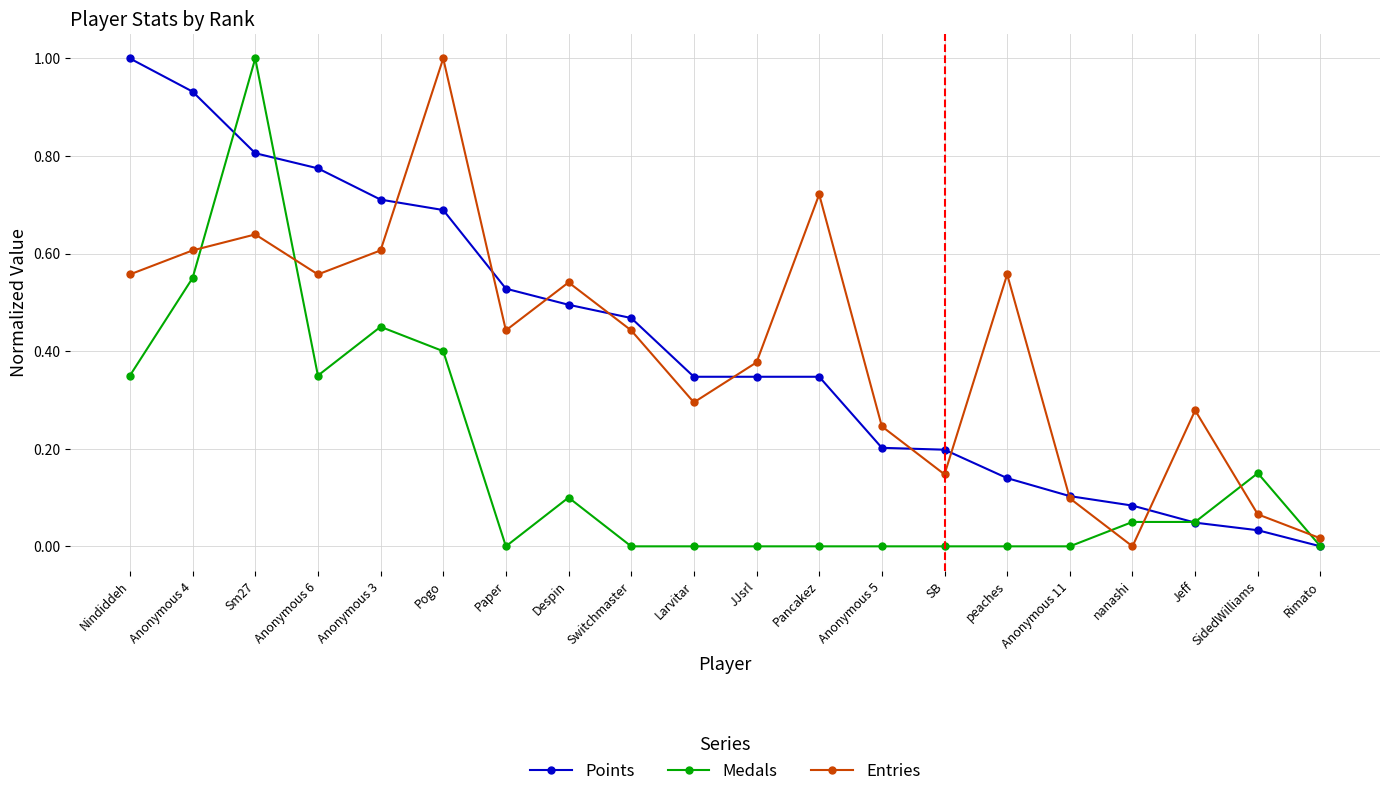

Is it true that Medals equals 0.3 at Anonymous 6?

True